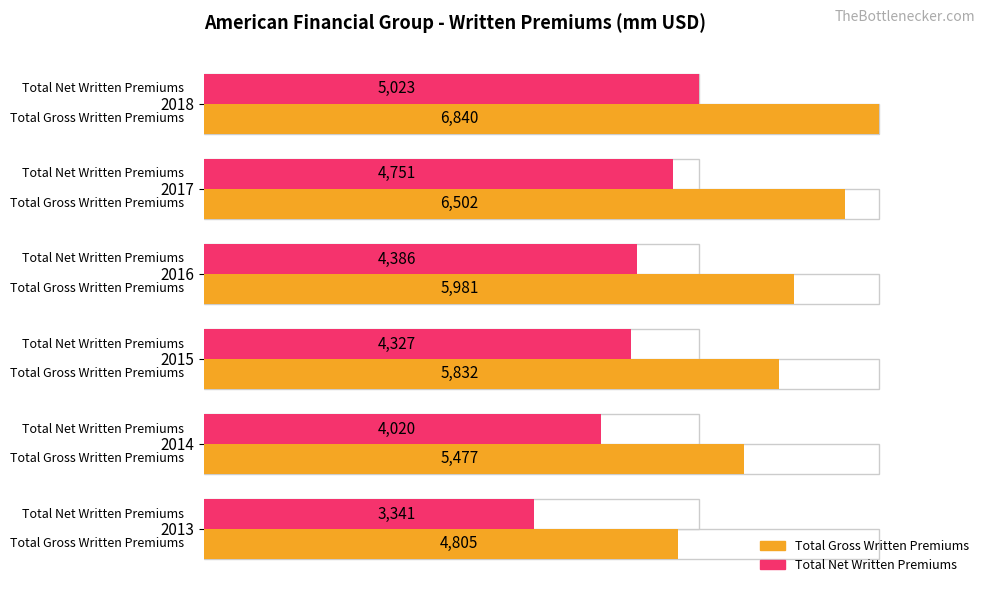

Does the chart contain any negative values?

No